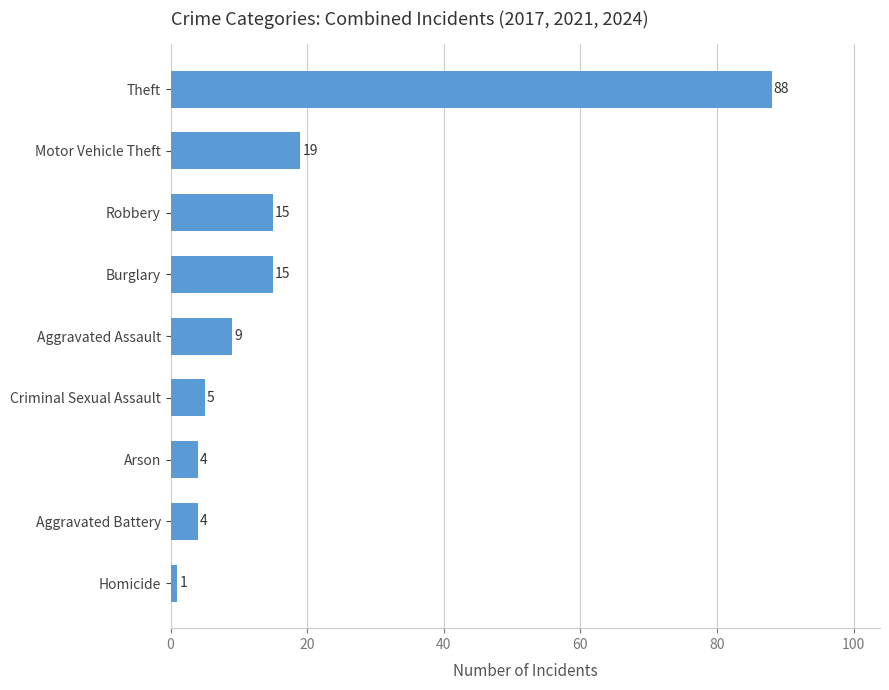

Reading top to bottom, what are all the values shown in this chart?

88	19	15	15	9	5	4	4	1